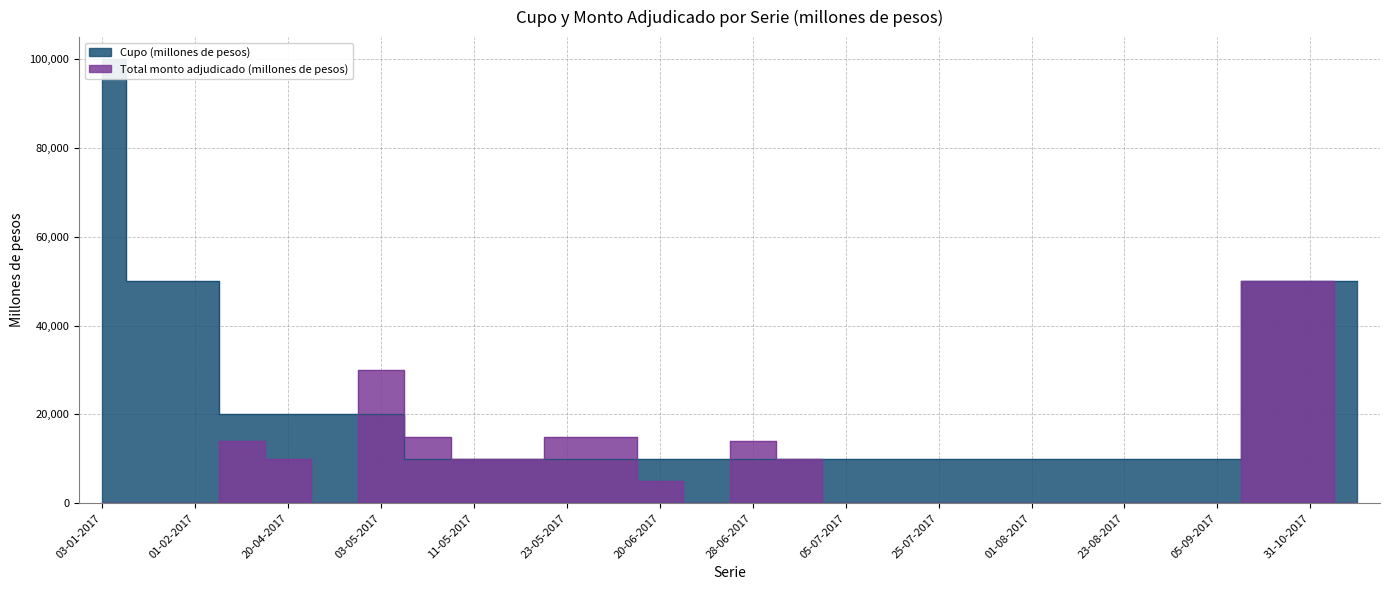

Reading right to left, extract all data points from this chart.

Cupo (millones de pesos): 05-12-2017=50000	31-10-2017=50000	03-10-2017=50000	05-09-2017=10000	31-08-2017=10000	23-08-2017=10000	03-08-2017=10000	01-08-2017=10000	27-07-2017=10000	25-07-2017=10000	20-07-2017=10000	05-07-2017=10000	04-07-2017=10000	28-06-2017=10000	27-06-2017=10000	20-06-2017=10000	06-06-2017=10000	23-05-2017=10000	16-05-2017=10000	11-05-2017=10000	10-05-2017=10000	03-05-2017=20000	02-05-2017=20000	20-04-2017=20000	18-04-2017=20000	01-02-2017=50000	31-01-2017=50000	03-01-2017=100000
Total monto adjudicado (millones de pesos): 05-12-2017=0	31-10-2017=50000	03-10-2017=50000	05-09-2017=0	31-08-2017=0	23-08-2017=0	03-08-2017=0	01-08-2017=0	27-07-2017=0	25-07-2017=0	20-07-2017=0	05-07-2017=0	04-07-2017=10000	28-06-2017=14000	27-06-2017=0	20-06-2017=5000	06-06-2017=15000	23-05-2017=15000	16-05-2017=10000	11-05-2017=10000	10-05-2017=15000	03-05-2017=30000	02-05-2017=0	20-04-2017=10000	18-04-2017=14000	01-02-2017=0	31-01-2017=0	03-01-2017=0